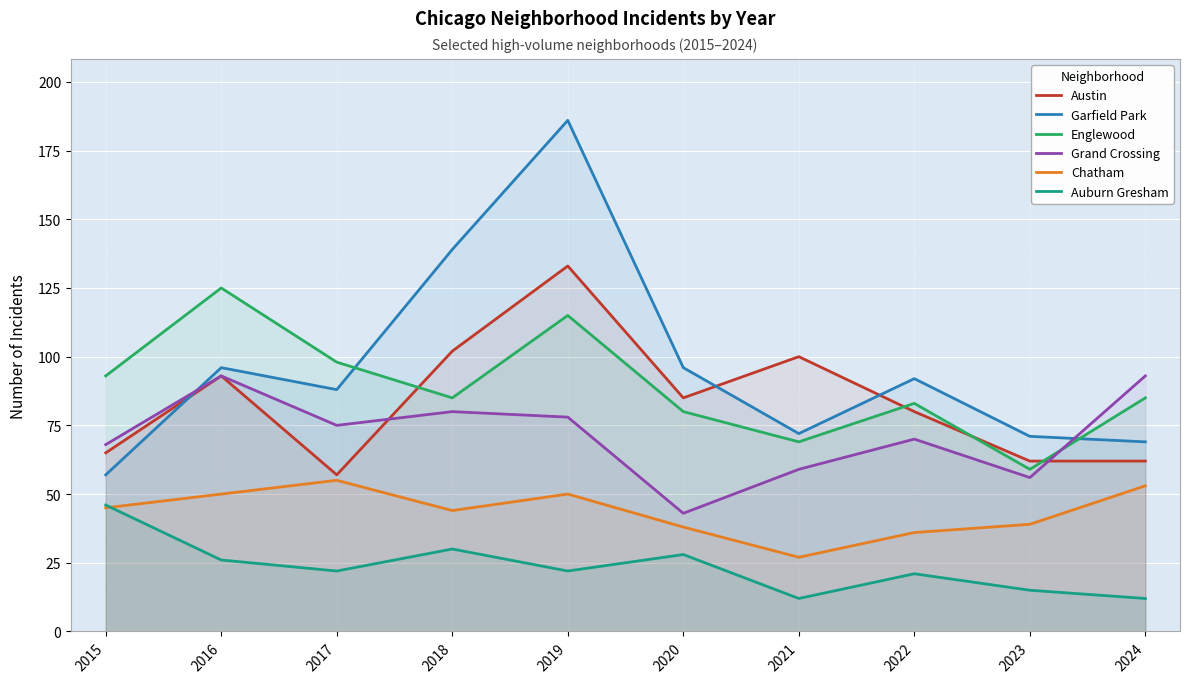

At how many categories does at least one series exceed 157?

1